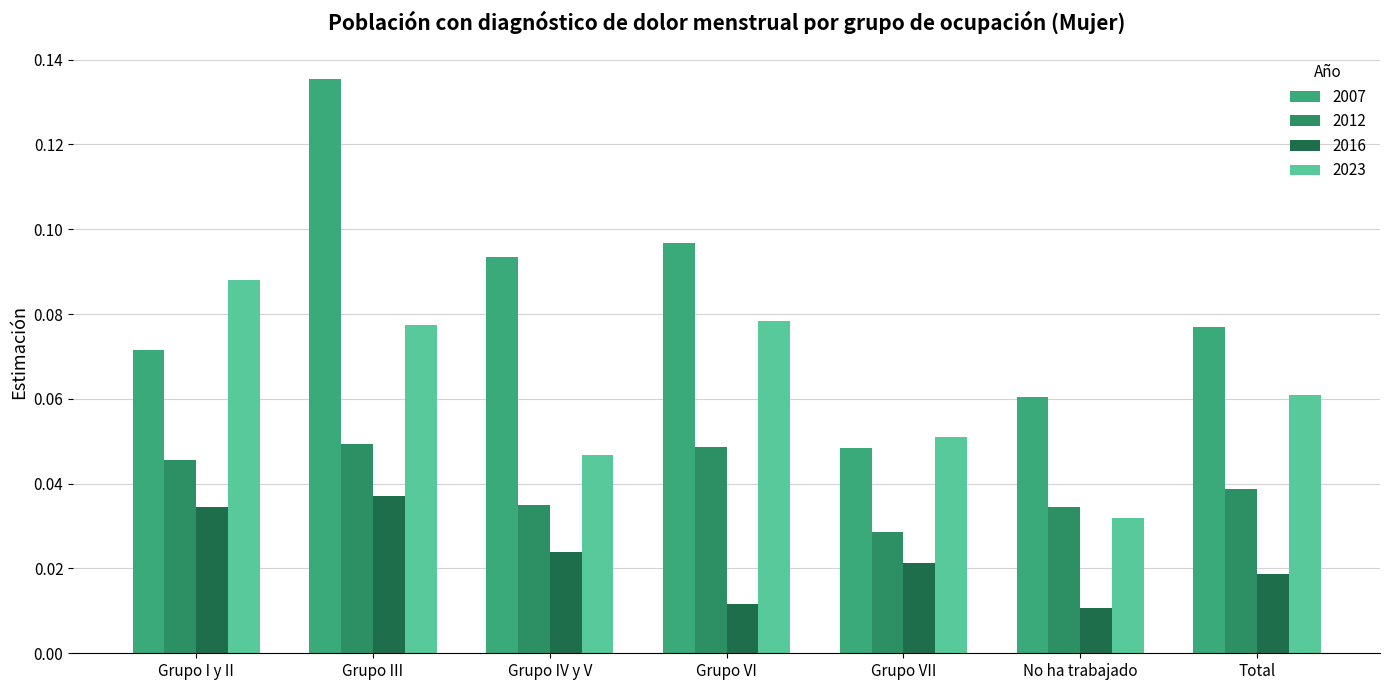

Reading left to right, extract all data points from this chart.

2007: Grupo I y II=0.1	Grupo III=0.1	Grupo IV y V=0.1	Grupo VI=0.1	Grupo VII=0.0	No ha trabajado=0.1	Total=0.1
2012: Grupo I y II=0.0	Grupo III=0.0	Grupo IV y V=0.0	Grupo VI=0.0	Grupo VII=0.0	No ha trabajado=0.0	Total=0.0
2016: Grupo I y II=0.0	Grupo III=0.0	Grupo IV y V=0.0	Grupo VI=0.0	Grupo VII=0.0	No ha trabajado=0.0	Total=0.0
2023: Grupo I y II=0.1	Grupo III=0.1	Grupo IV y V=0.0	Grupo VI=0.1	Grupo VII=0.1	No ha trabajado=0.0	Total=0.1